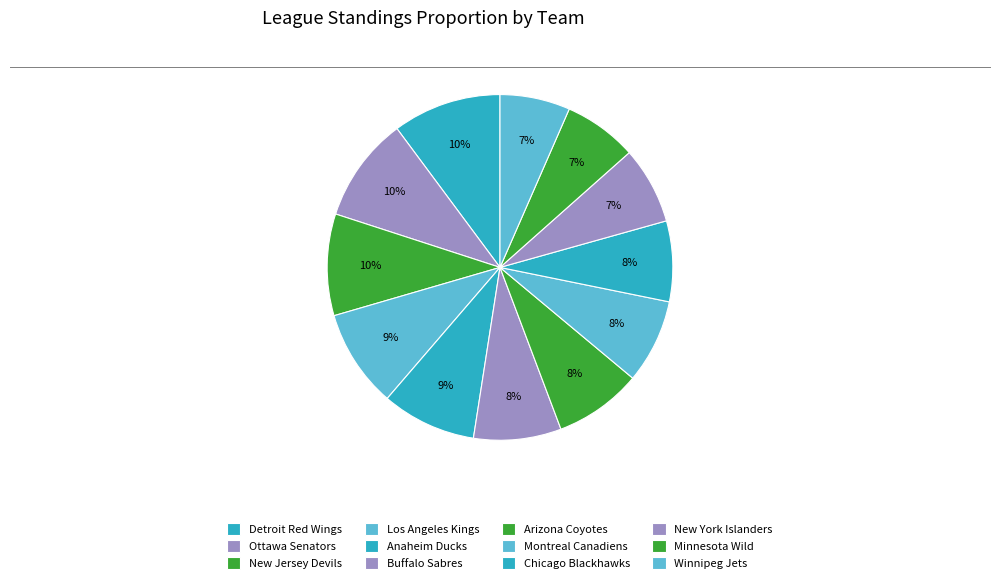

How many segments does this pie chart have?

12